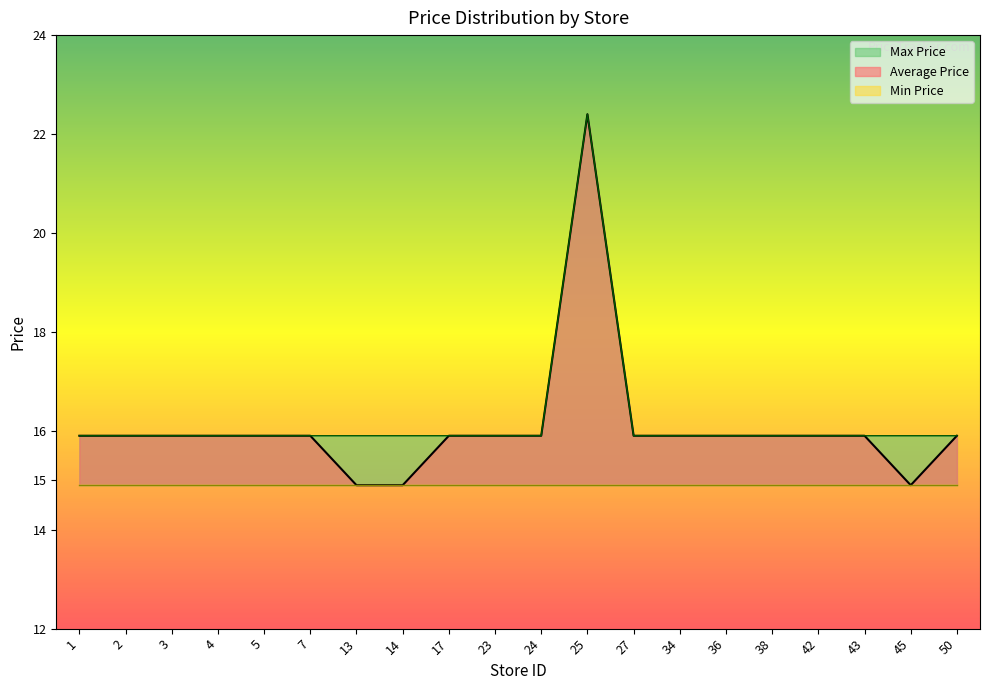

What is the approximate value of Average Price at 25?

22.4